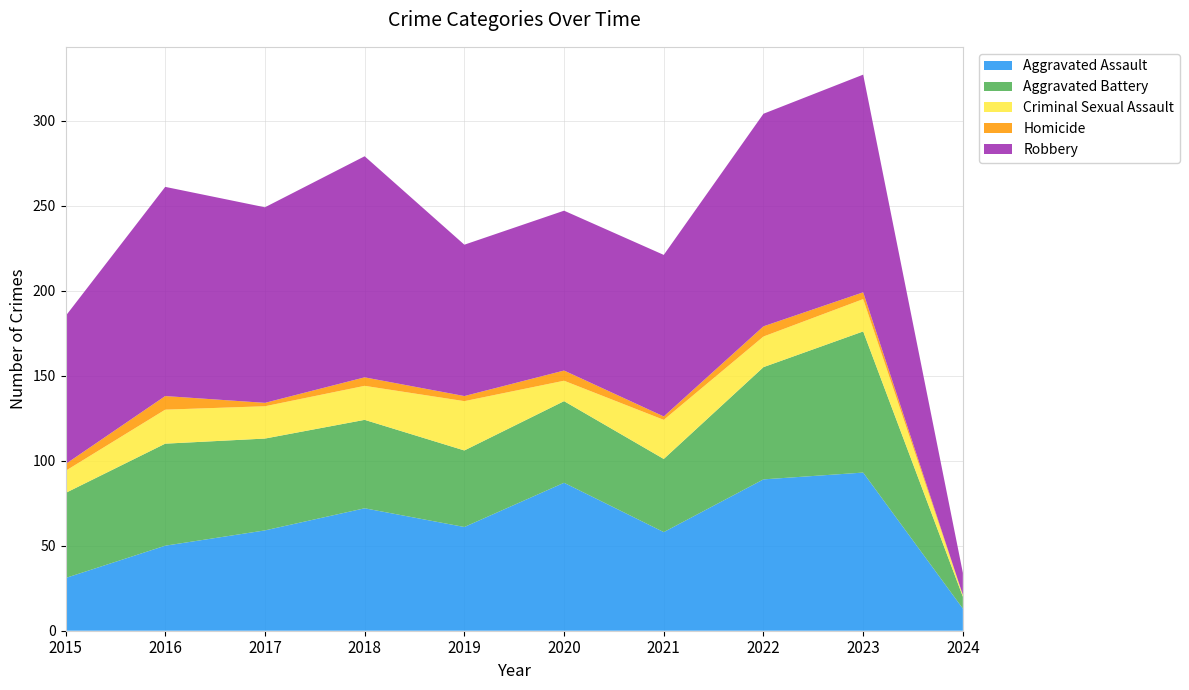

Reading left to right, transcribe all the data shown in this chart.

Aggravated Assault: 31	50	59	72	61	87	58	89	93	13
Aggravated Battery: 50	60	54	52	45	48	43	66	83	7
Criminal Sexual Assault: 13	20	19	20	29	12	23	18	19	1
Homicide: 4	8	2	5	3	6	2	6	4	0
Robbery: 87	123	115	130	89	94	95	125	128	13